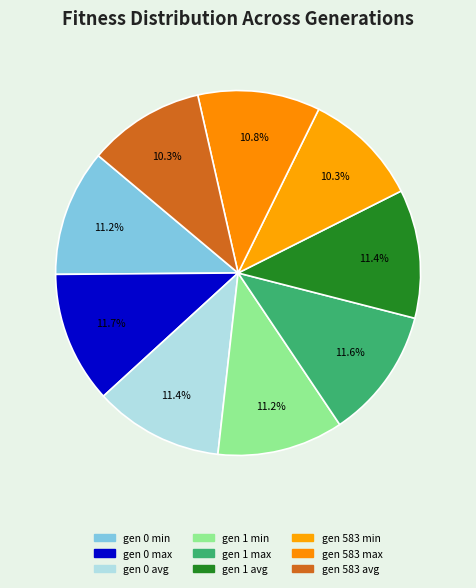

Is it true that gen 1 min is 2% of the pie?

False